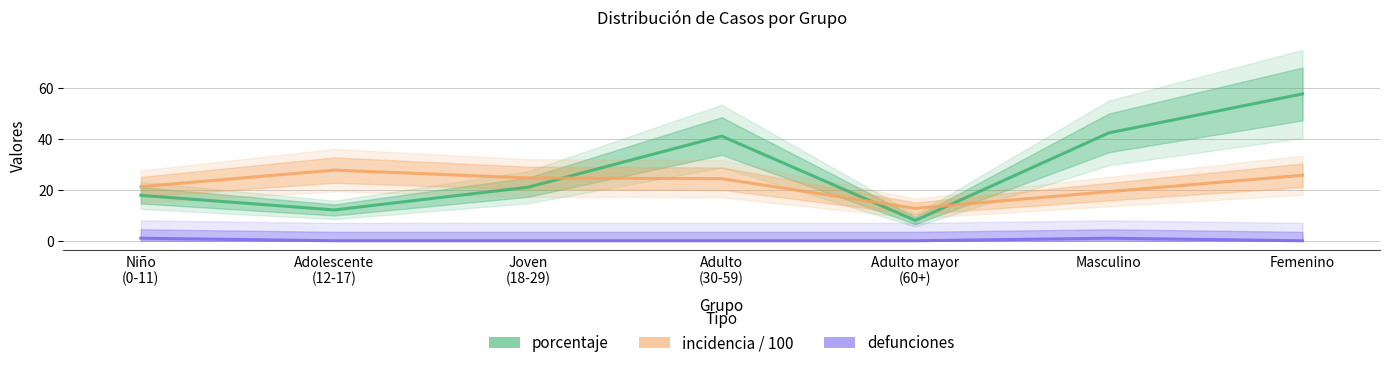

At Niño
(0-11), list the series in order from smallest to largest.

defunciones, porcentaje, incidencia / 100